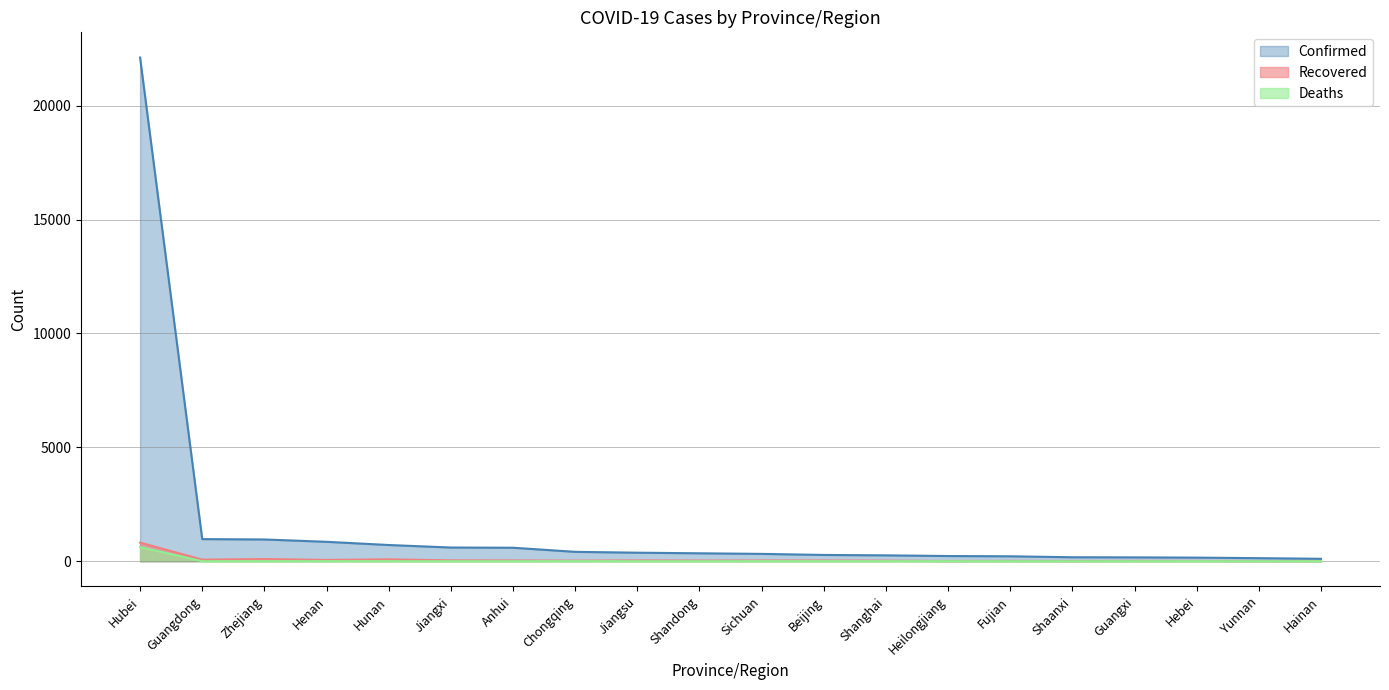

True or false: Deaths and Confirmed cross at least once.

False